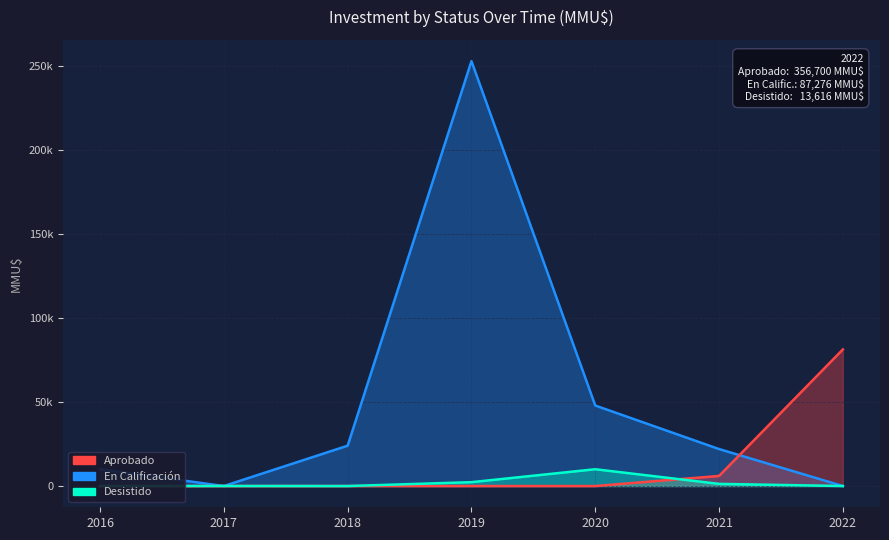

What is the difference between the Desistido values at 2019 and 2017?

2260